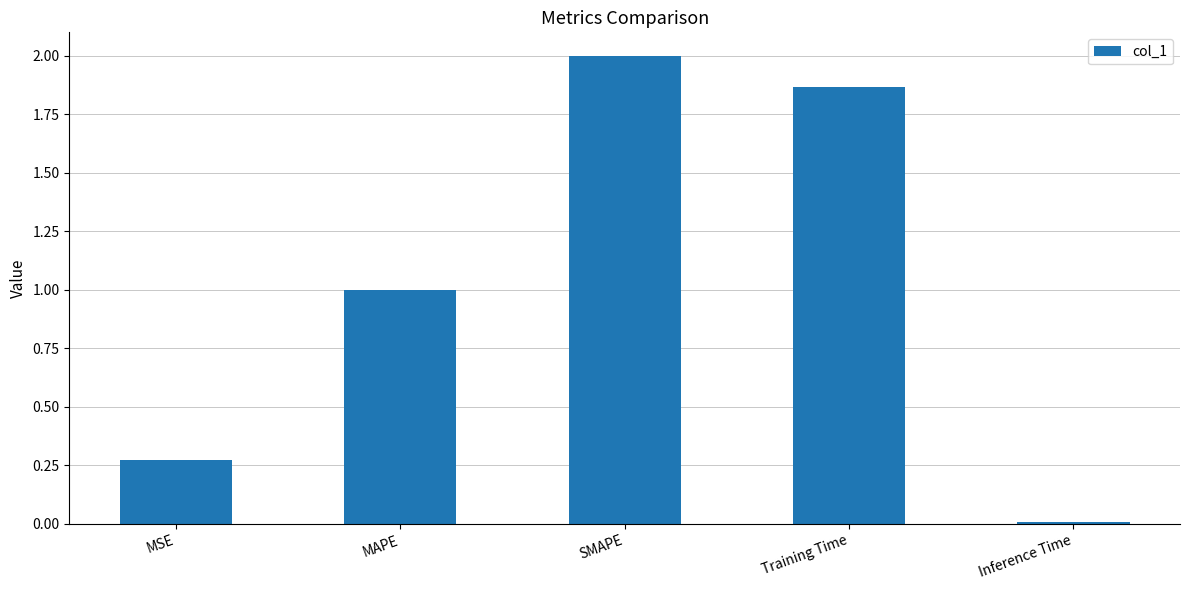

Count the number of categories in the chart.

5